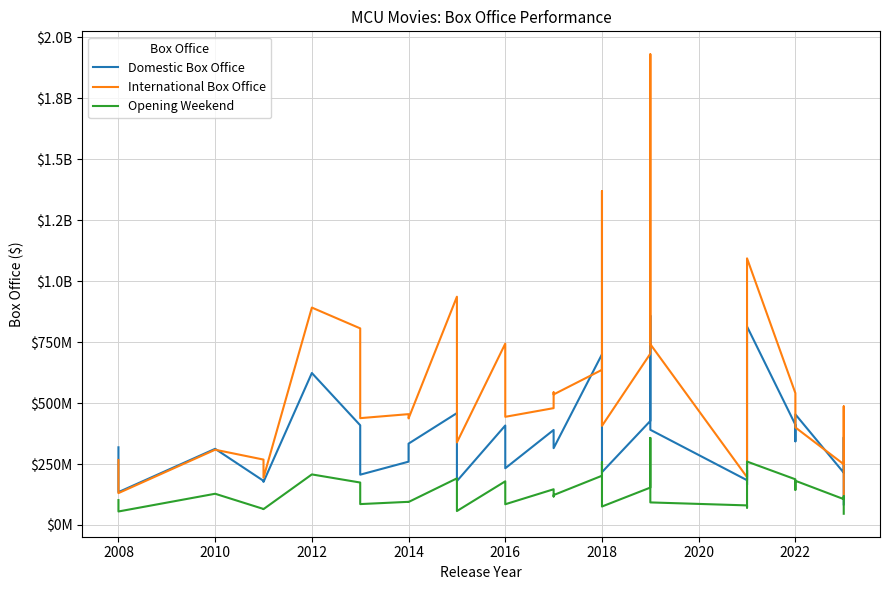

What is the minimum value for Domestic Box Office?

84500223